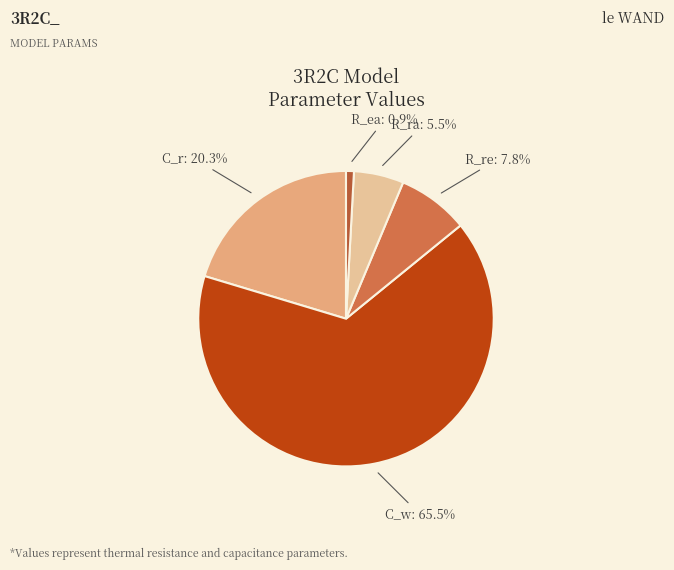

What is the smallest slice in the pie chart?

R_ea